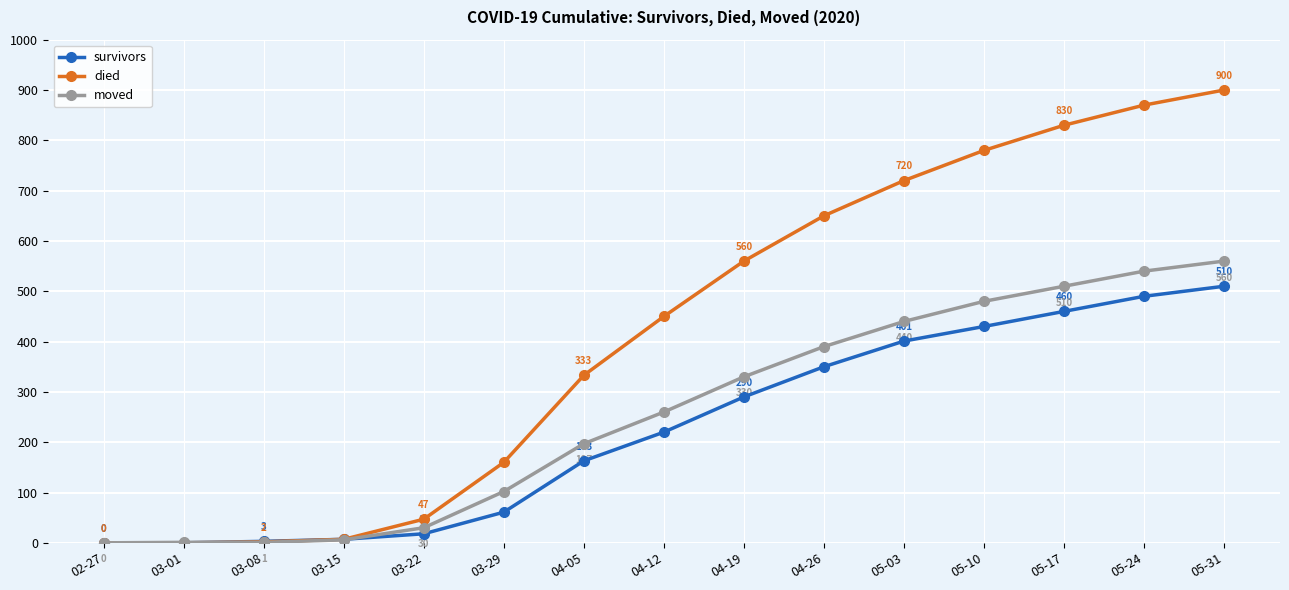

What position from the right is 05-17?

3